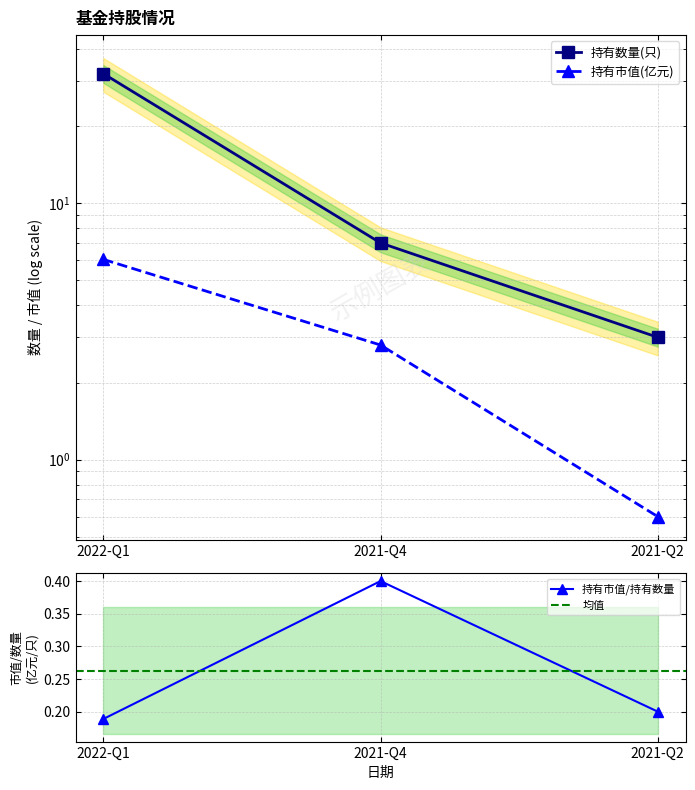

What is the smallest value displayed?

0.6